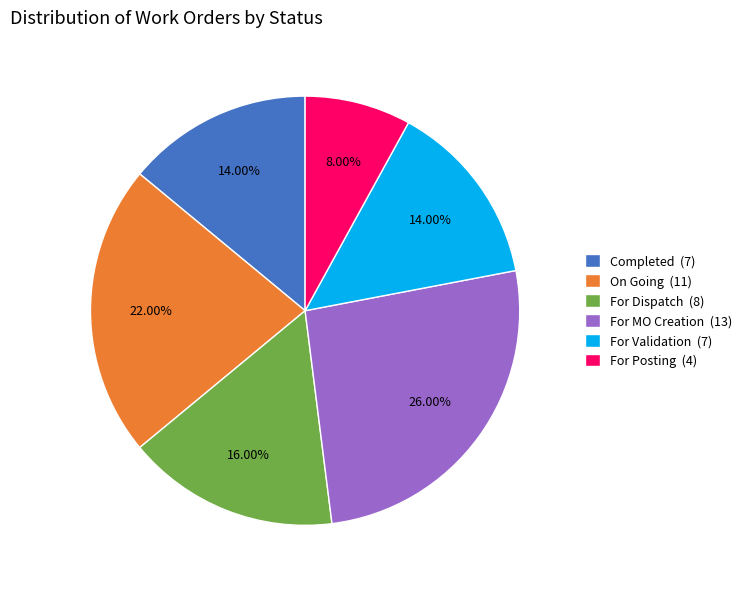

True or false: For Dispatch accounts for 27% of the total.

False